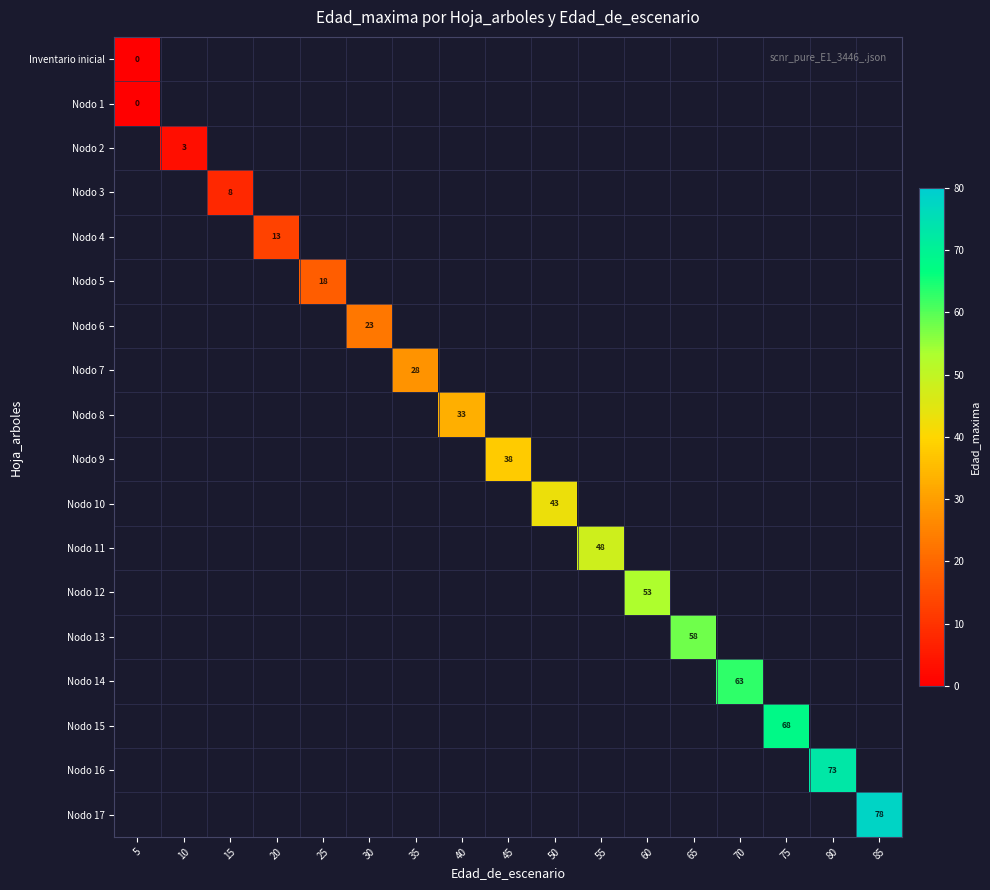

How many positive values does the Nodo 15 series have?

1